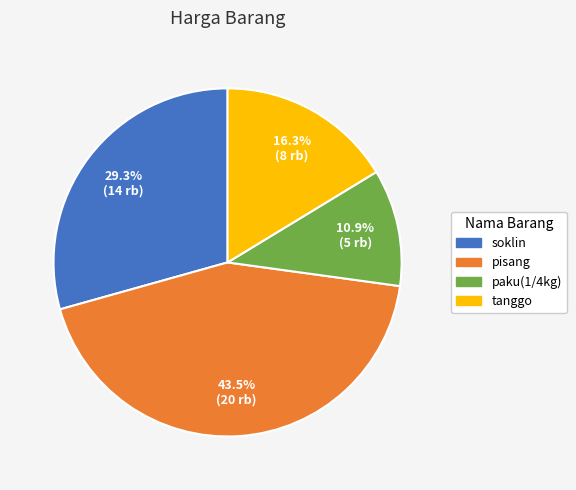

Does tanggo account for over 50% of the chart?

No